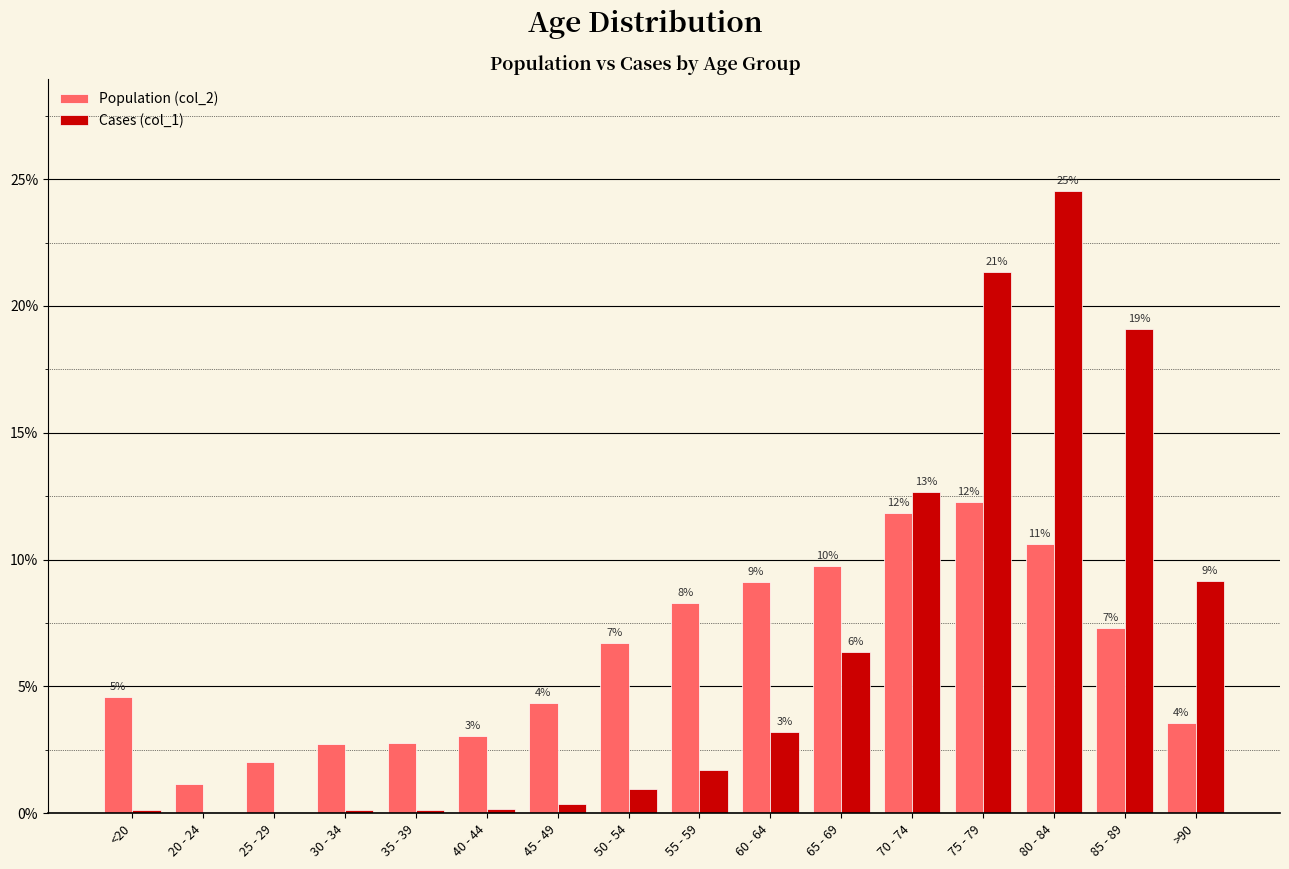

What are all the series names shown in the legend?

Population (col_2), Cases (col_1)